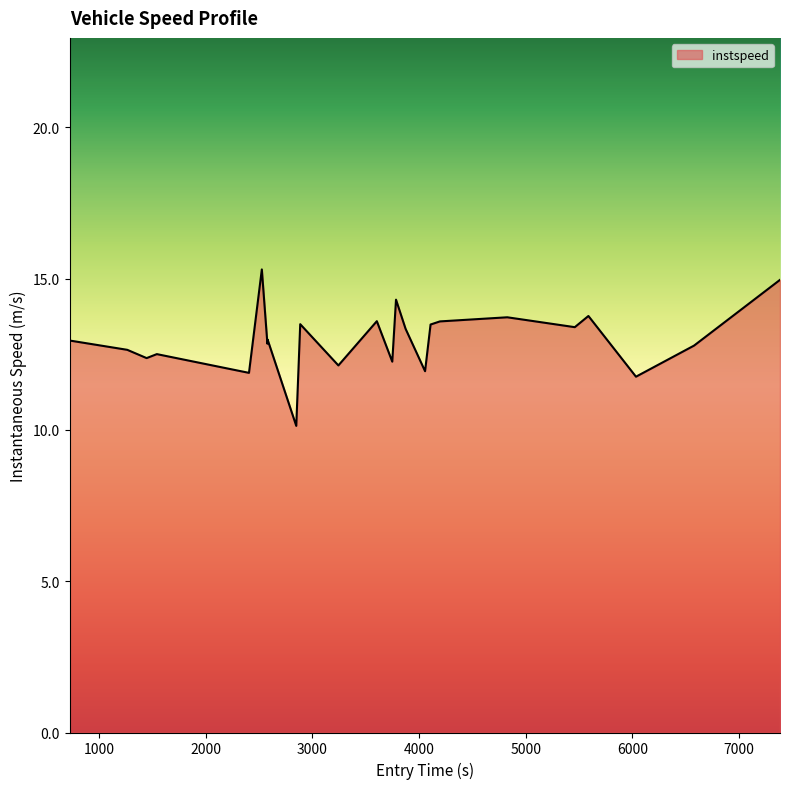

What is the difference between the maximum and minimum values?

5.2